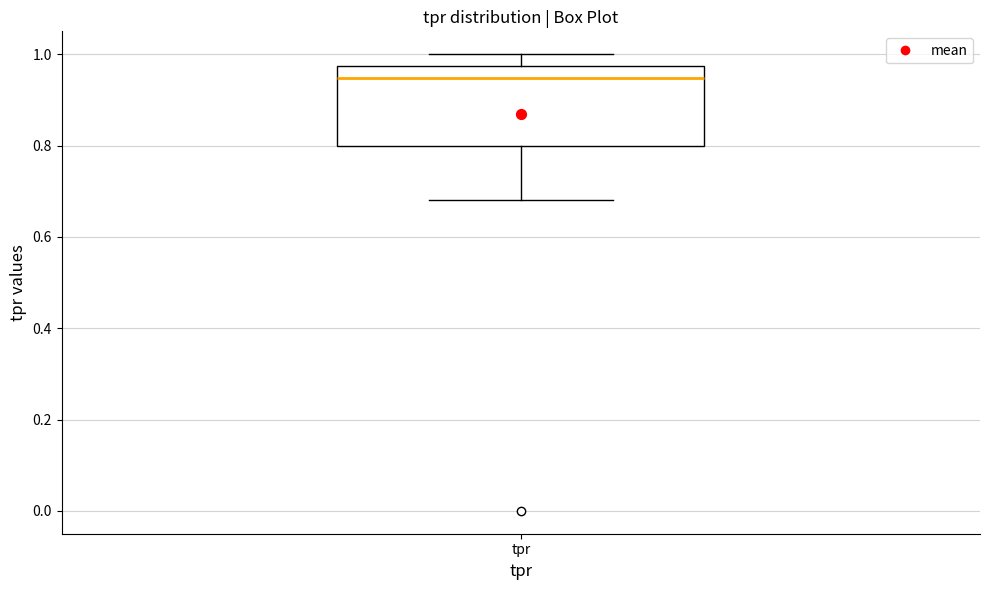

Transcribe this box plot: give where the median line is, the range the box spans, and where the two whiskers end, as read against the y-axis. The values are not printed on the chart, so give them approximately, as read against the axis.

median 0.94, box 0.80 to 0.98, whiskers 0.68 to 1.00